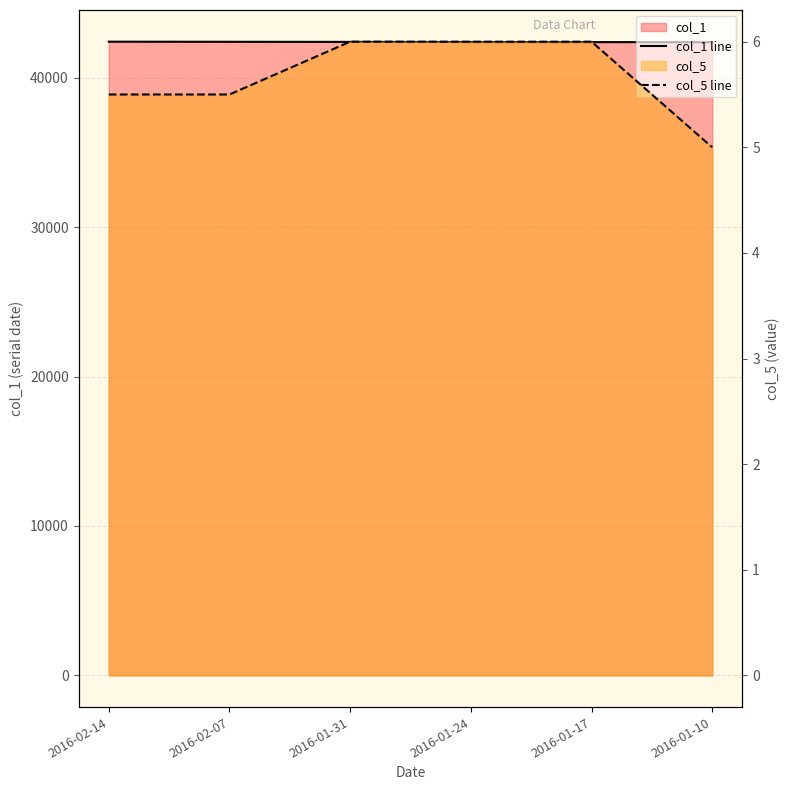

True or false: col_5 line and col_1 line intersect in this chart.

False